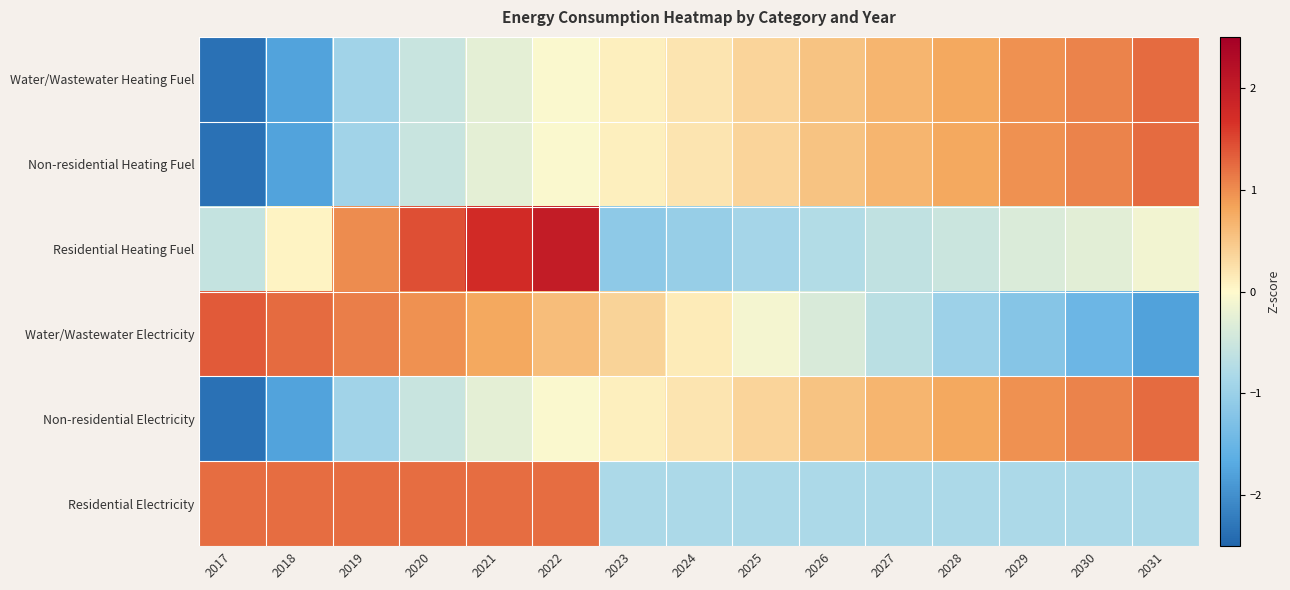

Reading left to right, list all the values displayed in this chart.

Water/Wastewater Heating Fuel: 2017=-2.3	2018=-1.8	2019=-0.9	2020=-0.5	2021=-0.3	2022=-0.1	2023=0.1	2024=0.2	2025=0.4	2026=0.5	2027=0.7	2028=0.8	2029=1.0	2030=1.1	2031=1.2
Non-residential Heating Fuel: 2017=-2.3	2018=-1.8	2019=-0.9	2020=-0.5	2021=-0.3	2022=-0.1	2023=0.1	2024=0.2	2025=0.4	2026=0.5	2027=0.7	2028=0.8	2029=1.0	2030=1.1	2031=1.2
Residential Heating Fuel: 2017=-0.6	2018=0.1	2019=1.0	2020=1.4	2021=1.8	2022=2.0	2023=-1.1	2024=-1.0	2025=-0.9	2026=-0.7	2027=-0.6	2028=-0.5	2029=-0.4	2030=-0.3	2031=-0.1
Water/Wastewater Electricity: 2017=1.4	2018=1.2	2019=1.1	2020=1.0	2021=0.8	2022=0.6	2023=0.4	2024=0.1	2025=-0.1	2026=-0.4	2027=-0.7	2028=-1.0	2029=-1.2	2030=-1.5	2031=-1.8
Non-residential Electricity: 2017=-2.3	2018=-1.8	2019=-0.9	2020=-0.5	2021=-0.3	2022=-0.1	2023=0.1	2024=0.2	2025=0.4	2026=0.5	2027=0.7	2028=0.8	2029=1.0	2030=1.1	2031=1.2
Residential Electricity: 2017=1.2	2018=1.2	2019=1.2	2020=1.2	2021=1.2	2022=1.2	2023=-0.8	2024=-0.8	2025=-0.8	2026=-0.8	2027=-0.8	2028=-0.8	2029=-0.8	2030=-0.8	2031=-0.8